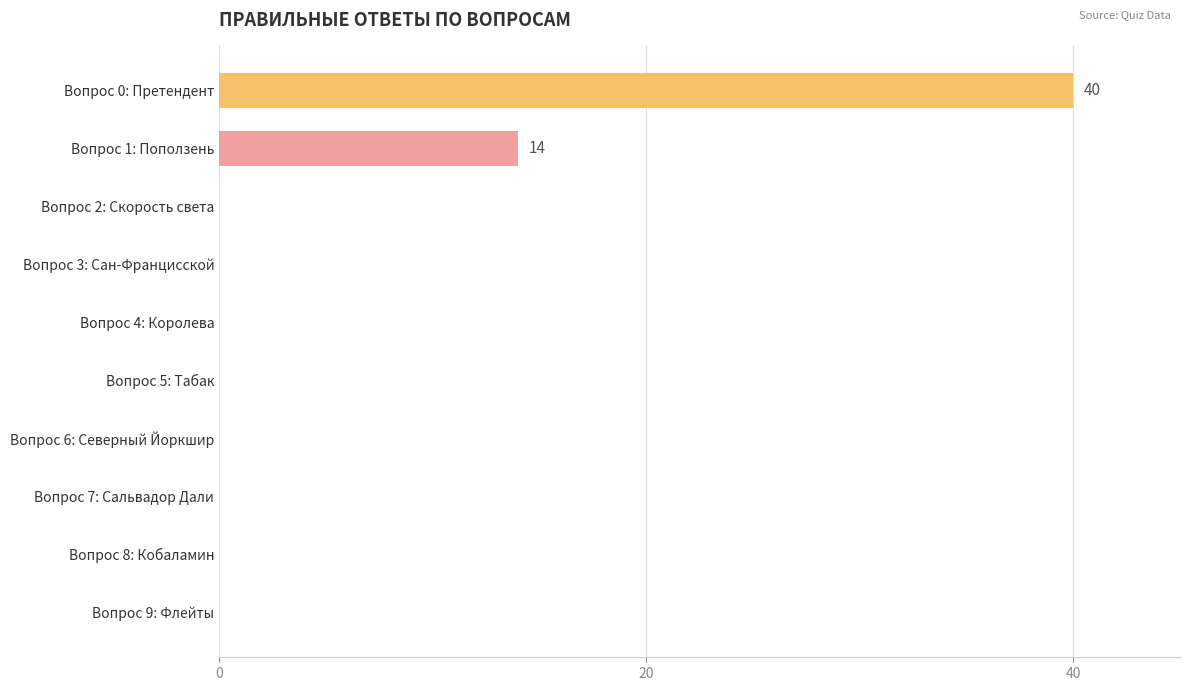

Which category has the highest value across all series?

Вопрос 0: Претендент